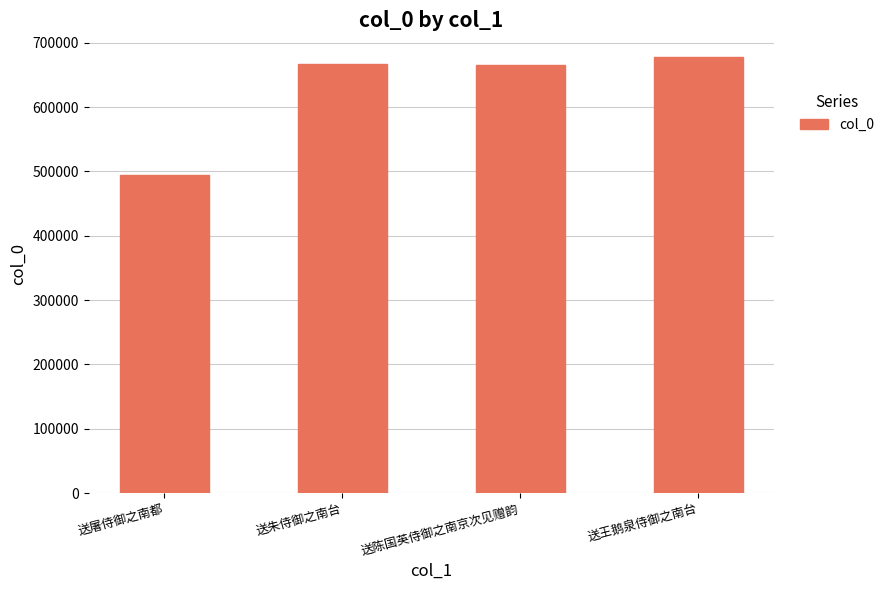

What value does the data have at 送朱侍御之南台, to the nearest 100?

666600